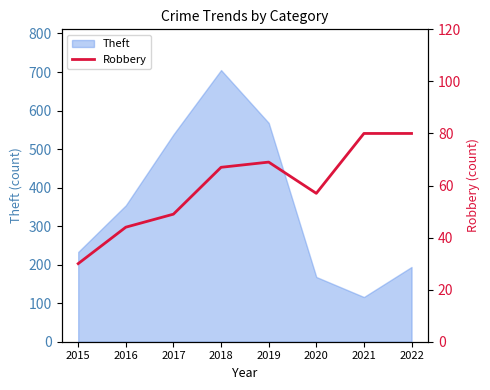

Is it true that Theft equals 74 at 2022?

False